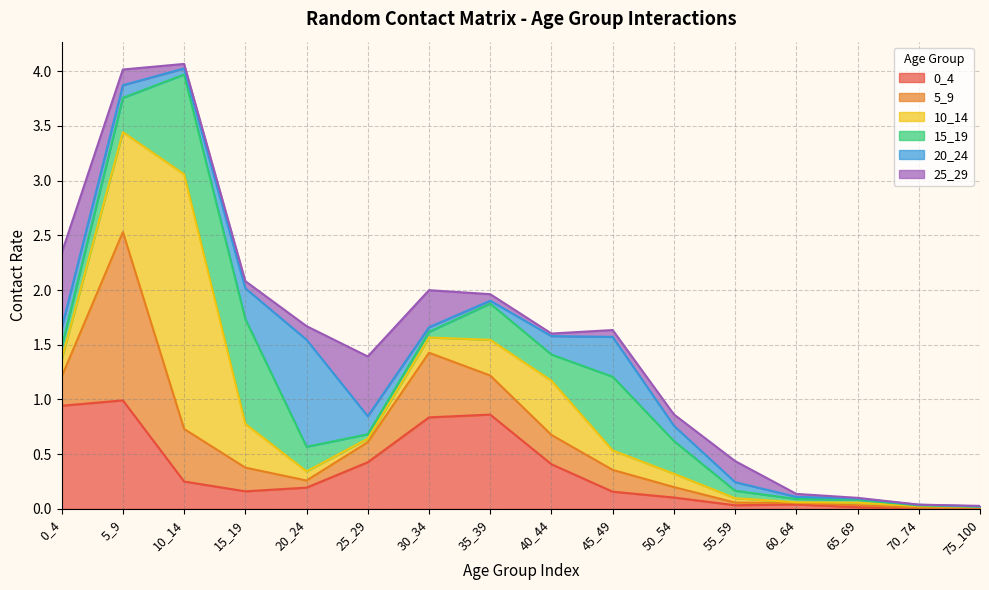

Reading left to right, transcribe all the data shown in this chart.

0_4: 0_4=0.9	5_9=1.0	10_14=0.3	15_19=0.2	20_24=0.2	25_29=0.4	30_34=0.8	35_39=0.9	40_44=0.4	45_49=0.2	50_54=0.1	55_59=0.0	60_64=0.0	65_69=0.0	70_74=0.0	75_100=0.0
5_9: 0_4=0.3	5_9=1.5	10_14=0.5	15_19=0.2	20_24=0.1	25_29=0.2	30_34=0.6	35_39=0.4	40_44=0.3	45_49=0.2	50_54=0.1	55_59=0.0	60_64=0.0	65_69=0.0	70_74=0.0	75_100=0.0
10_14: 0_4=0.2	5_9=0.9	10_14=2.3	15_19=0.4	20_24=0.1	25_29=0.0	30_34=0.1	35_39=0.3	40_44=0.5	45_49=0.2	50_54=0.1	55_59=0.0	60_64=0.0	65_69=0.0	70_74=0.0	75_100=0.0
15_19: 0_4=0.1	5_9=0.3	10_14=0.9	15_19=1.0	20_24=0.2	25_29=0.0	30_34=0.1	35_39=0.3	40_44=0.2	45_49=0.7	50_54=0.3	55_59=0.1	60_64=0.0	65_69=0.0	70_74=0.0	75_100=0.0
20_24: 0_4=0.2	5_9=0.1	10_14=0.1	15_19=0.3	20_24=1.0	25_29=0.2	30_34=0.0	35_39=0.0	40_44=0.2	45_49=0.4	50_54=0.1	55_59=0.1	60_64=0.0	65_69=0.0	70_74=0.0	75_100=0.0
25_29: 0_4=0.7	5_9=0.1	10_14=0.0	15_19=0.1	20_24=0.1	25_29=0.5	30_34=0.3	35_39=0.1	40_44=0.0	45_49=0.1	50_54=0.1	55_59=0.2	60_64=0.0	65_69=0.0	70_74=0.0	75_100=0.0